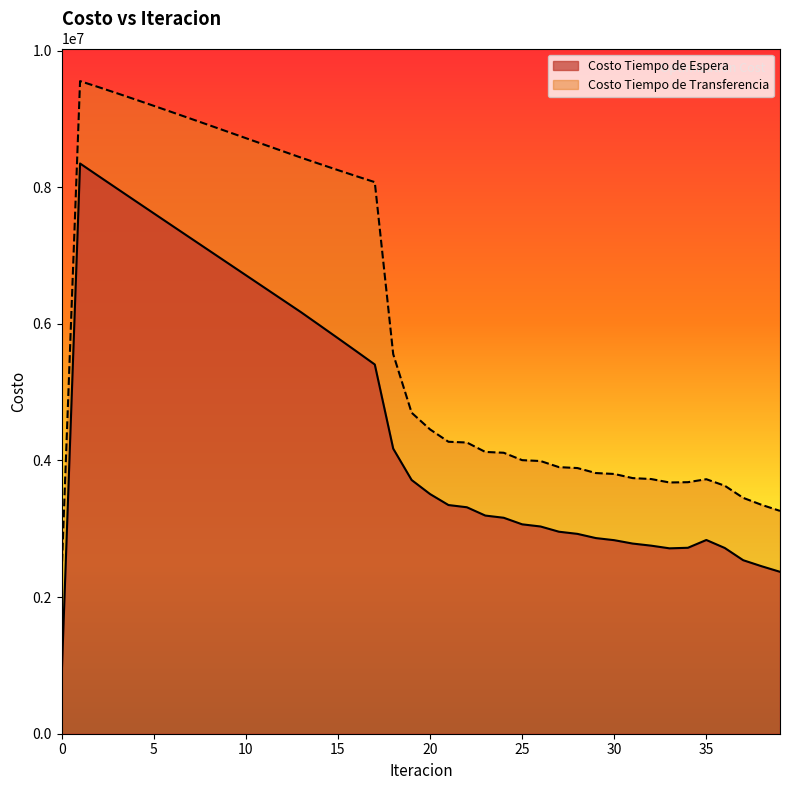

At which label does Costo Tiempo de Espera first exceed 3508273?

1